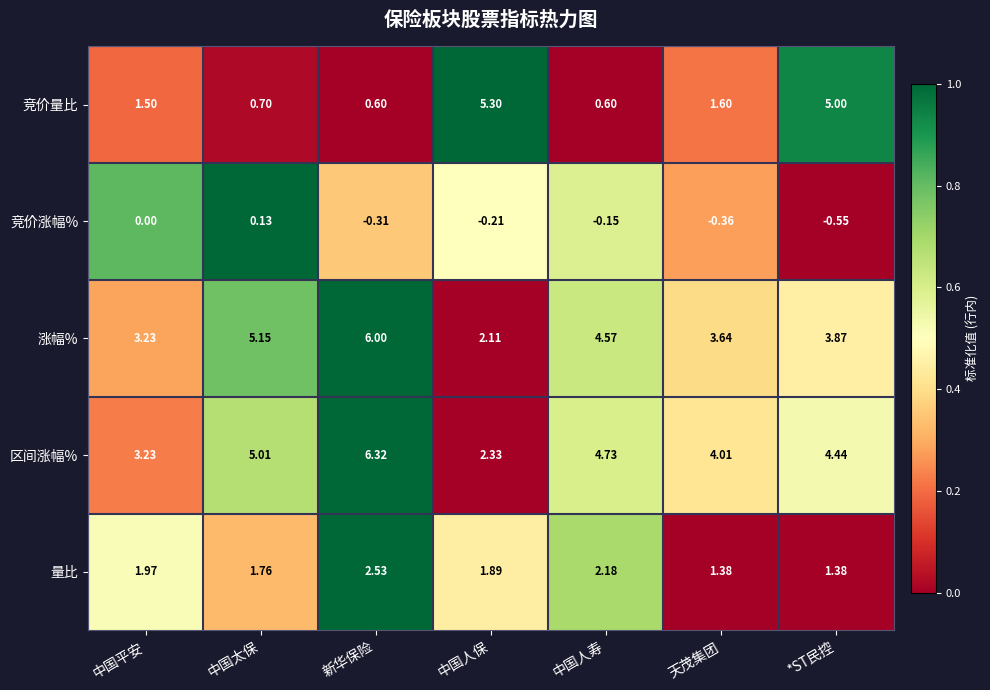

Which series has the widest spread of values?

竞价量比